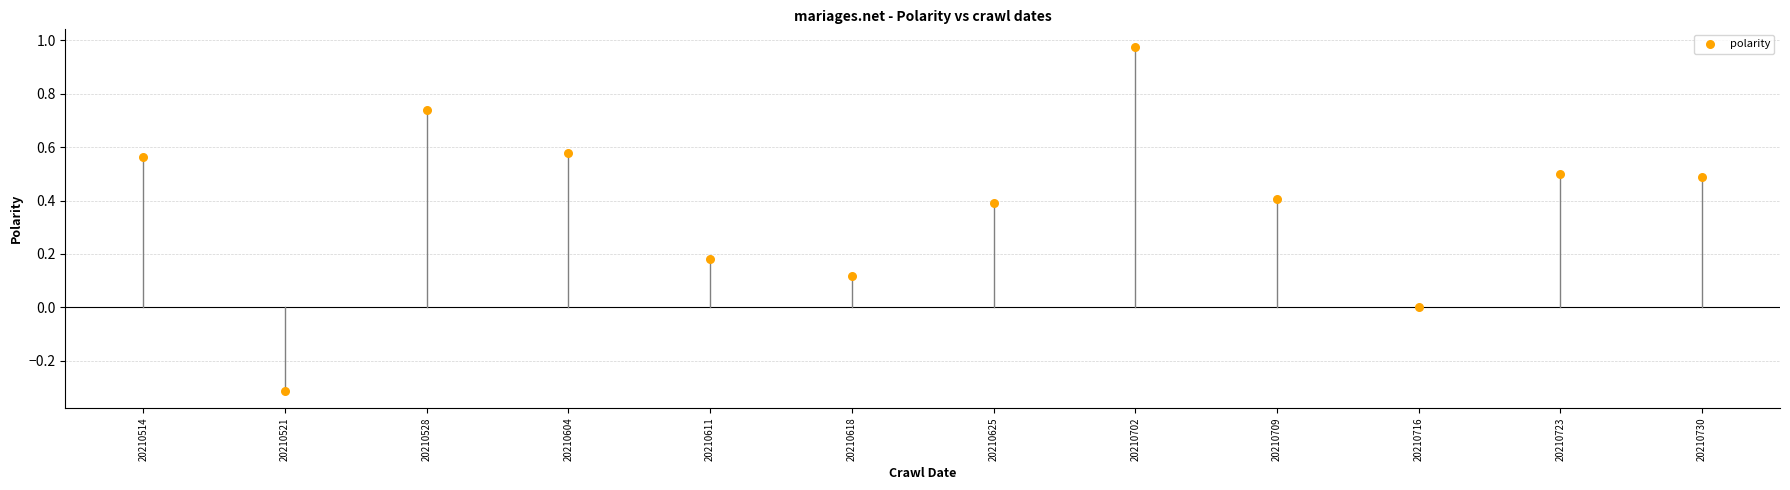

What is the average Y value?

0.4